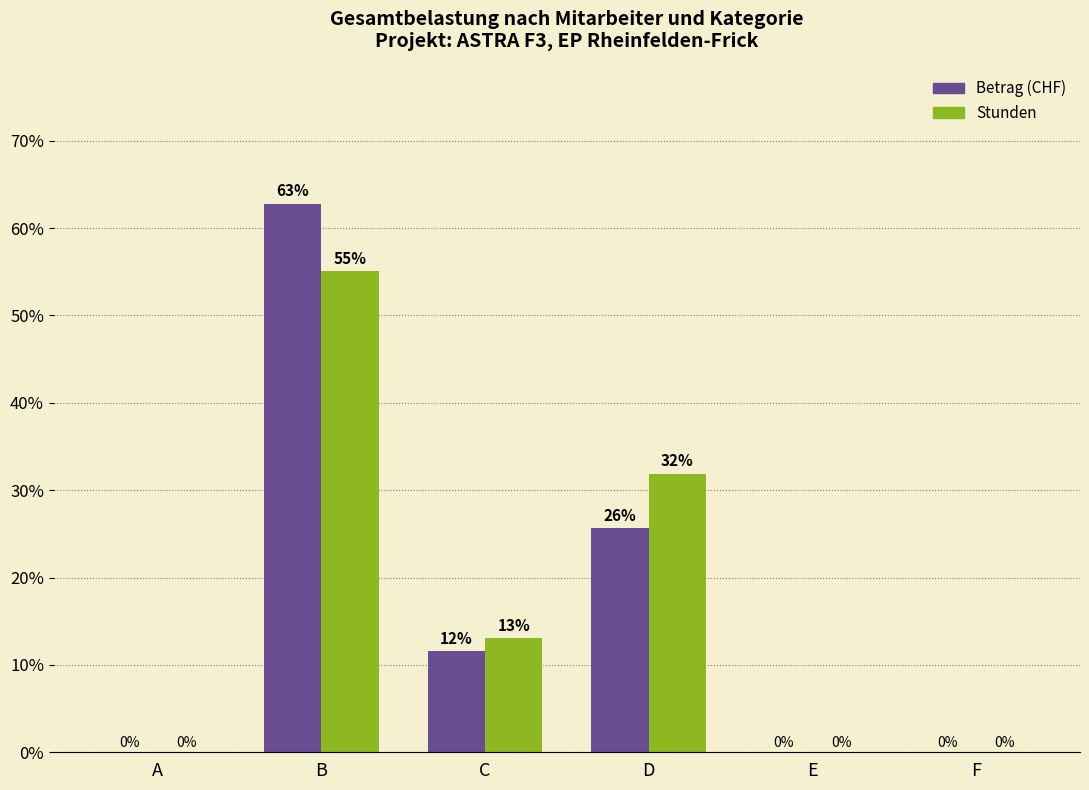

What is the maximum value shown in the chart?

62.8